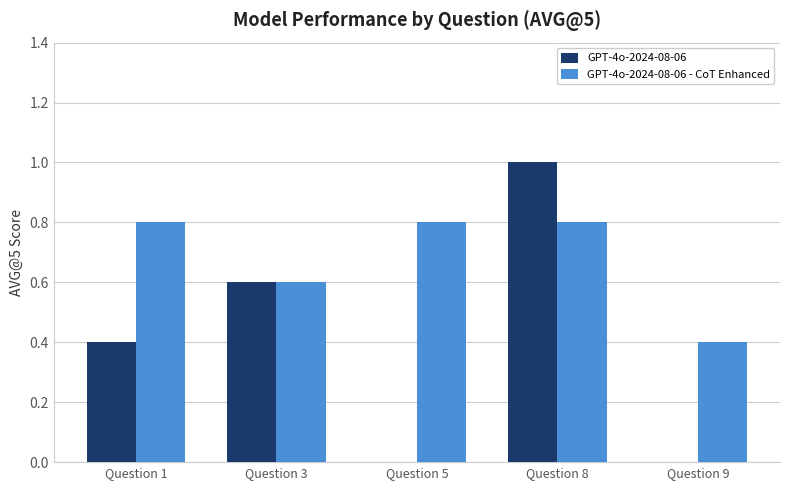

Are the bars grouped side by side (vs. stacked)?

Yes